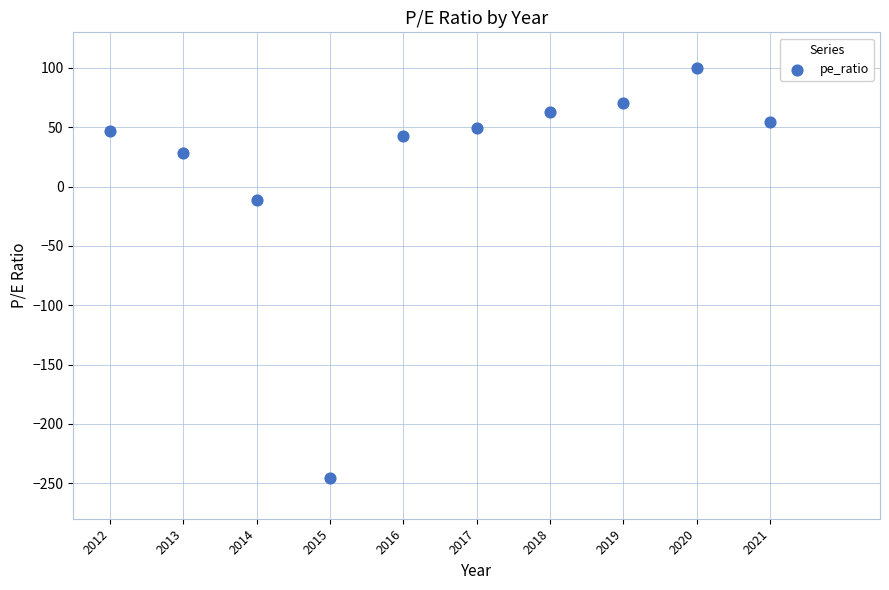

What Y value in the scatter plot is closest to -73?

-11.2